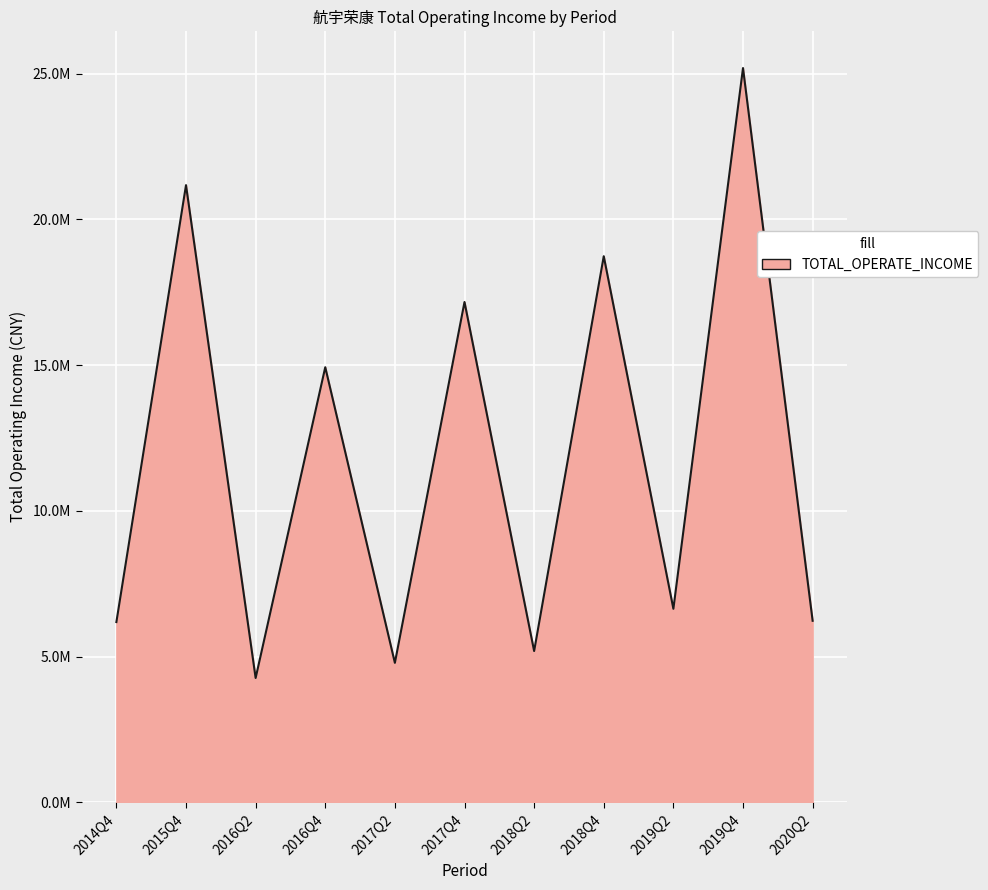

Is it true that the value at 2019Q4 is 25193041.7?

True